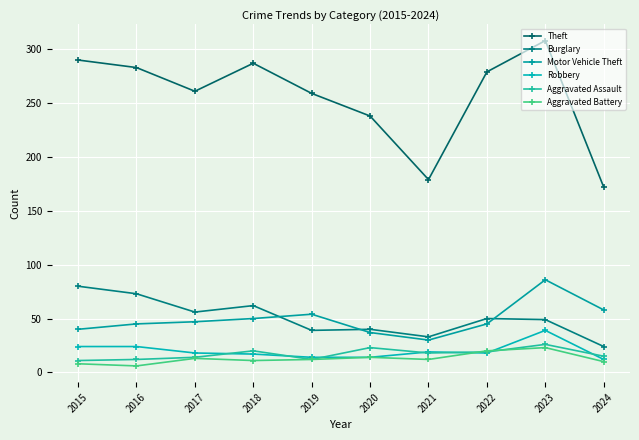

Is the value of Aggravated Assault at 2022 greater than the value of Theft at 2023?

No